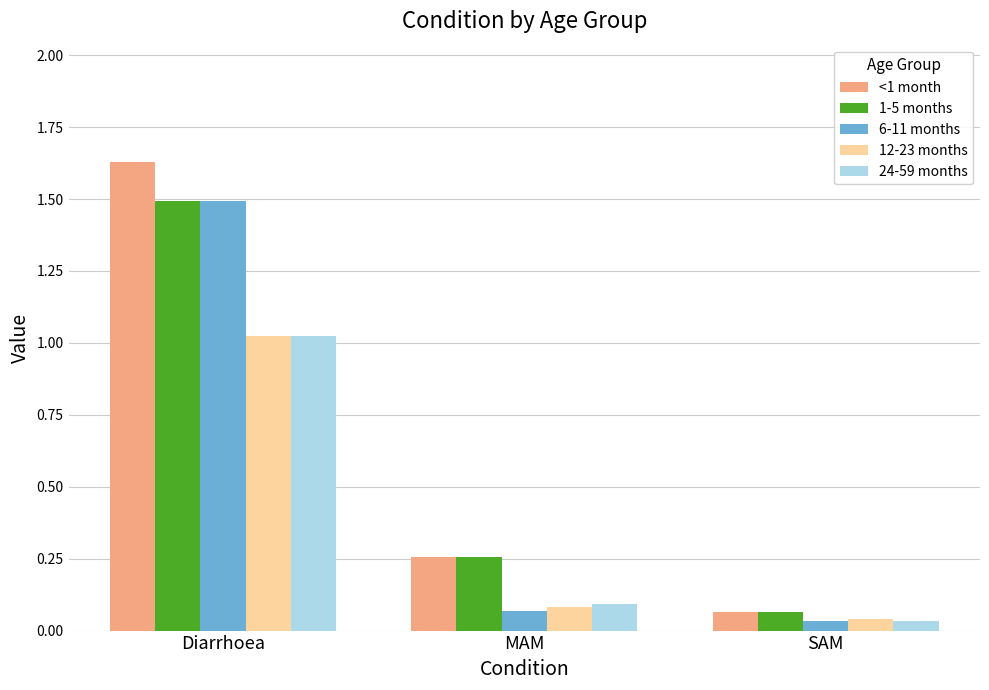

Rank the categories by 24-59 months value from highest to lowest.

Diarrhoea, MAM, SAM